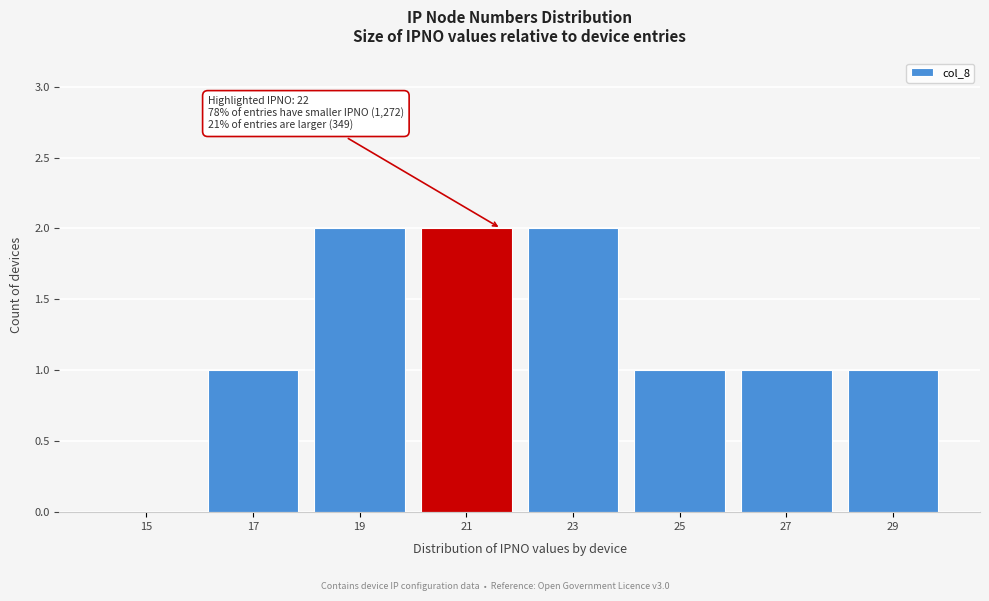

Reading left to right, what are all the values shown in this chart?

15=0	17=1	19=2	21=2	23=2	25=1	27=1	29=1